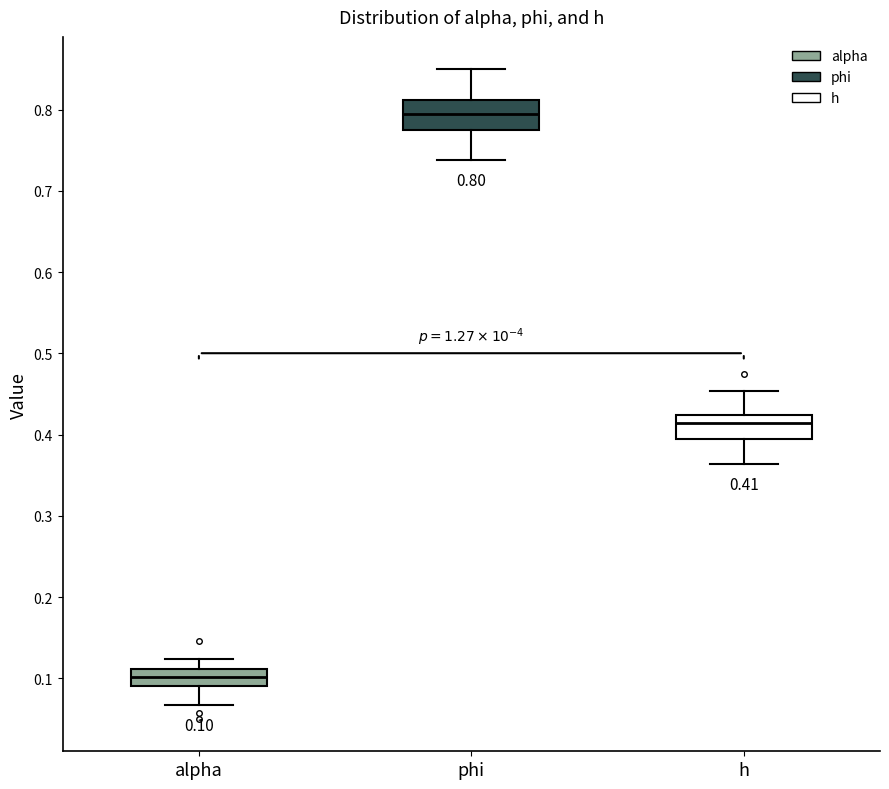

Which box's median line is the lowest?

alpha